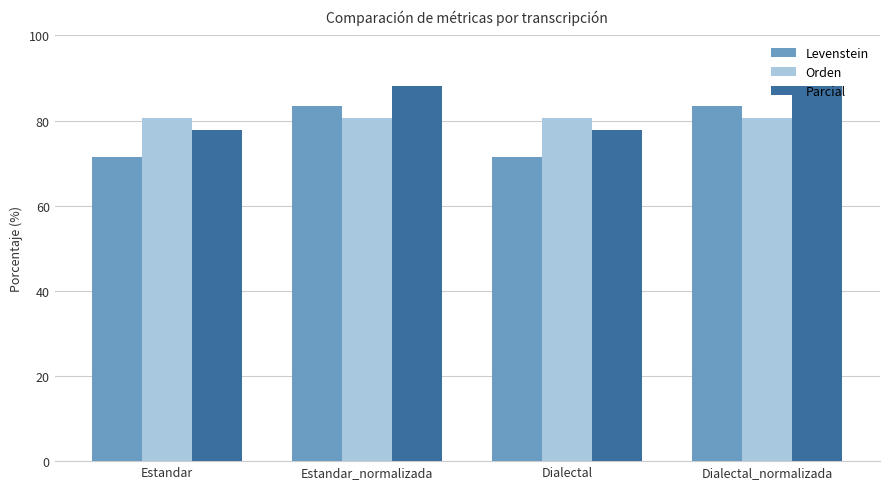

What is the minimum value shown in the chart?

71.4